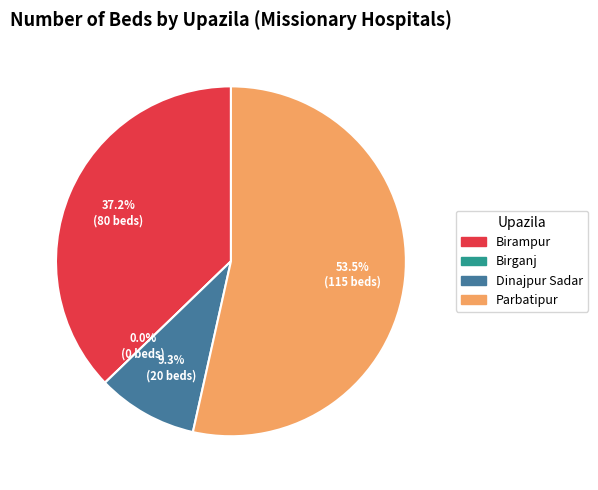

Which category has the biggest portion of the pie?

Parbatipur